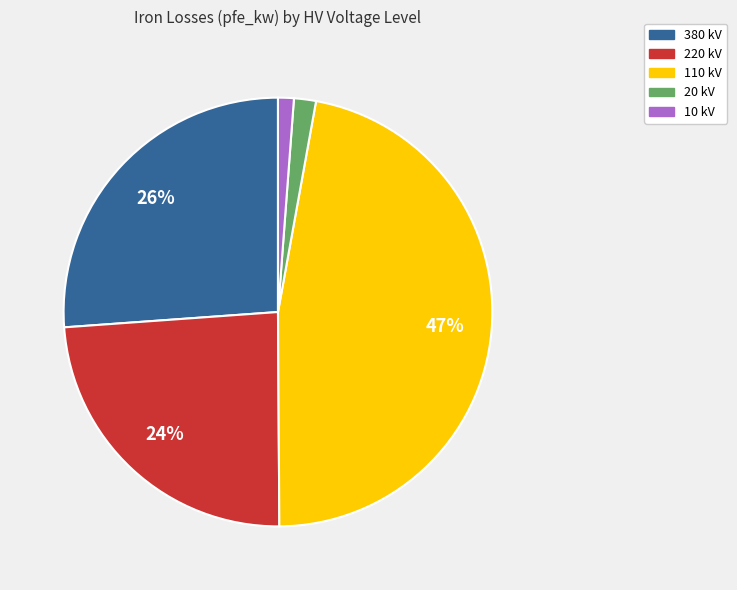

Is there a majority slice in this chart?

No